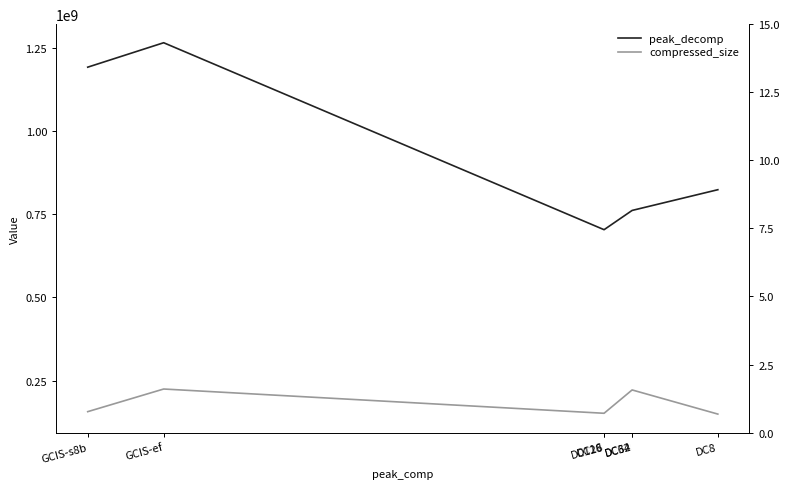

How many lines are shown in the chart?

2